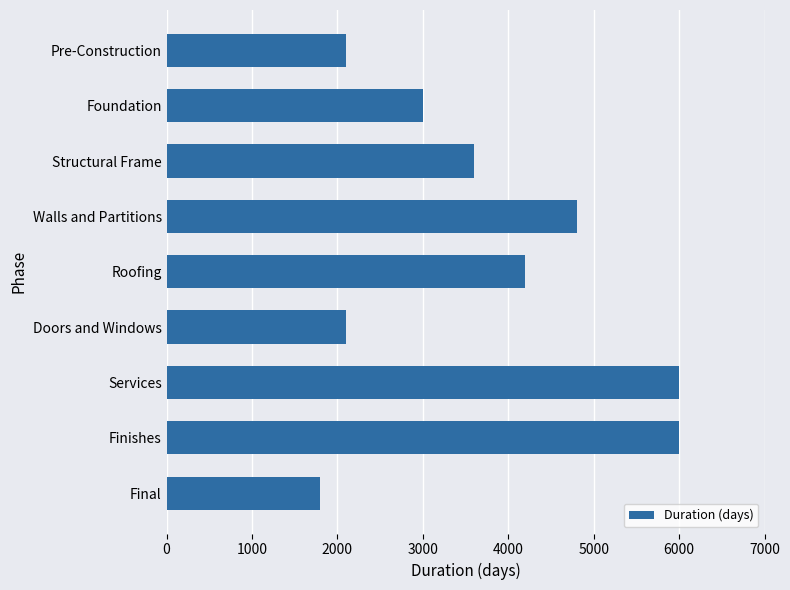

At which category does the chart reach its minimum across all series?

Final